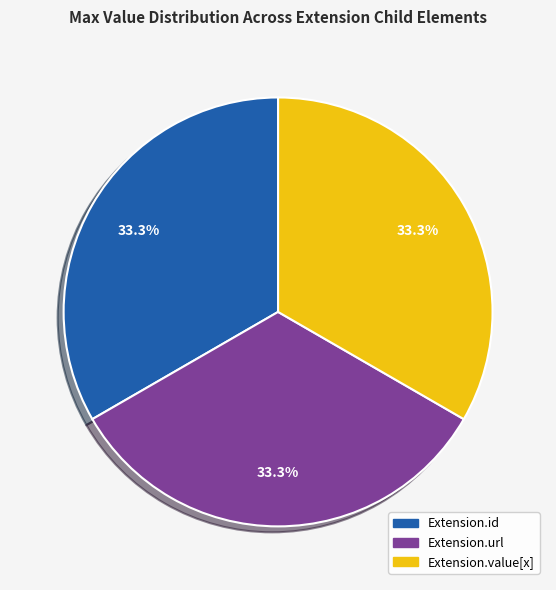

Does any single category account for the majority?

No